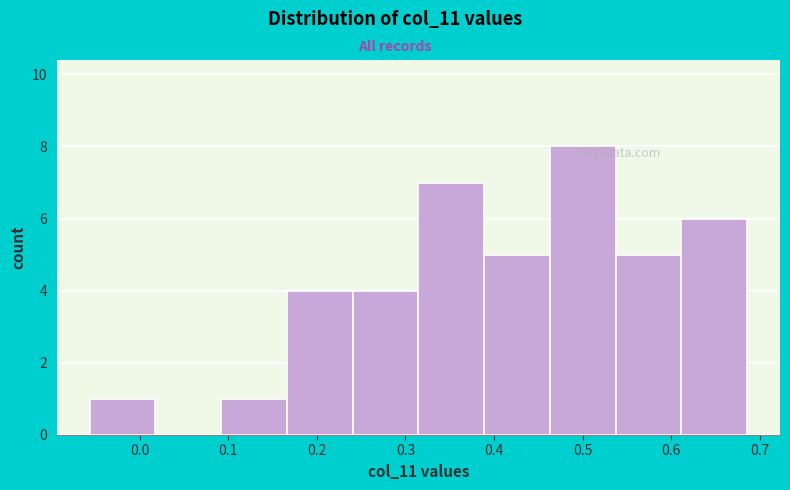

Over which range of the x-axis is the bar tallest?

0.46 to 0.54